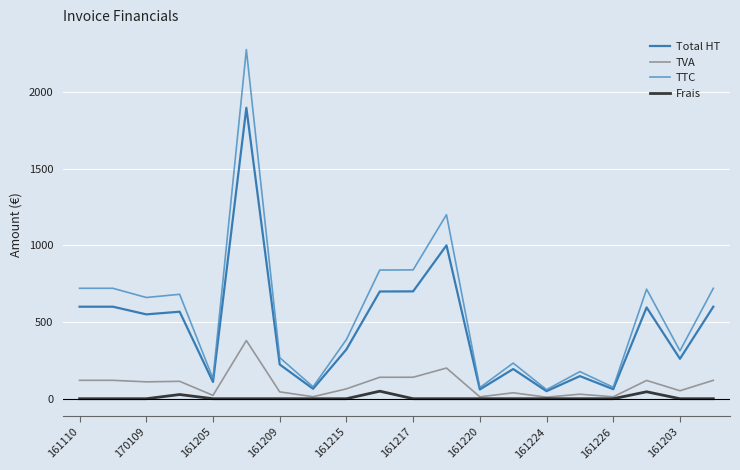

Does the chart display data point markers on the line(s)?

No